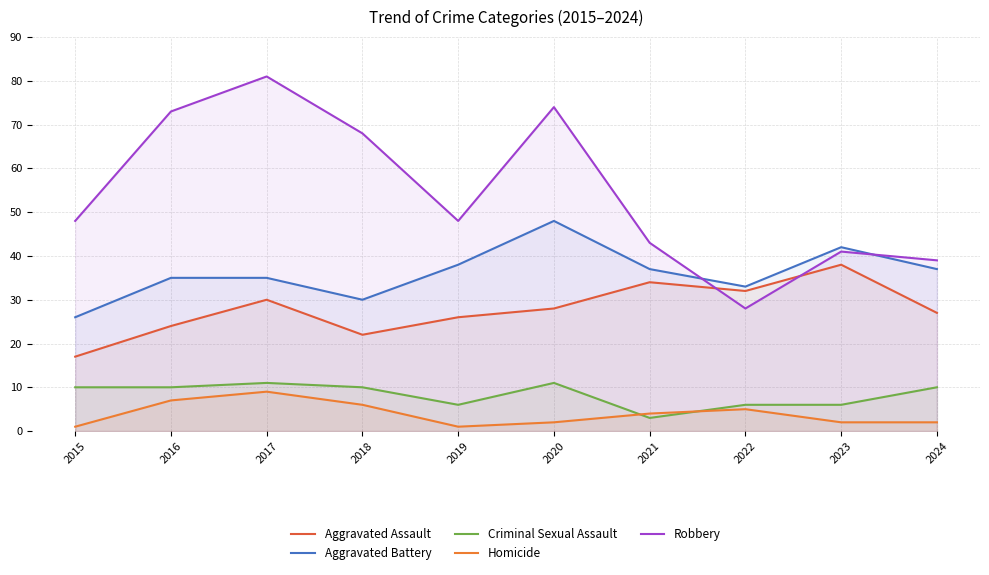

Read the Aggravated Assault value at 2016, to the nearest 10.

20